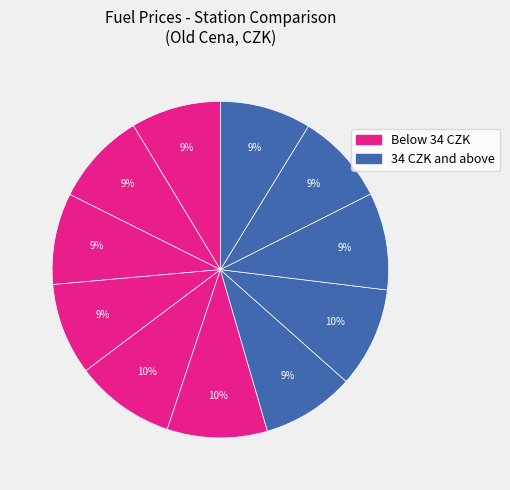

Count the number of slices in the pie.

11